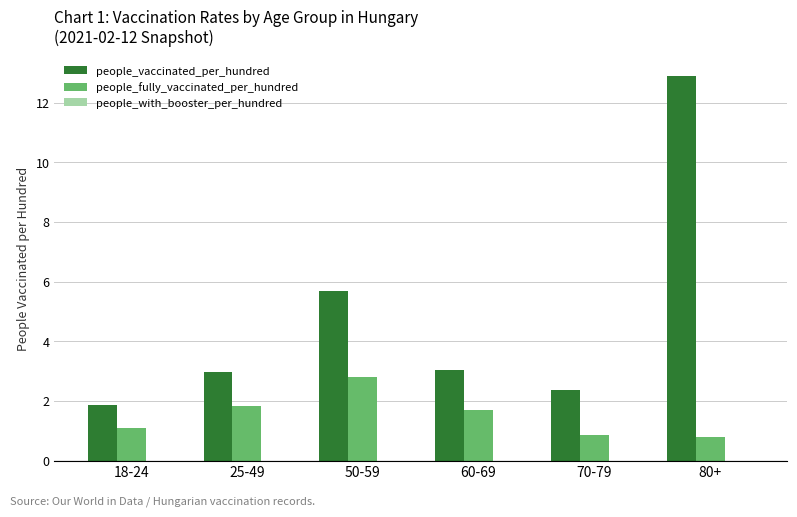

What is the smallest value displayed?

0.8